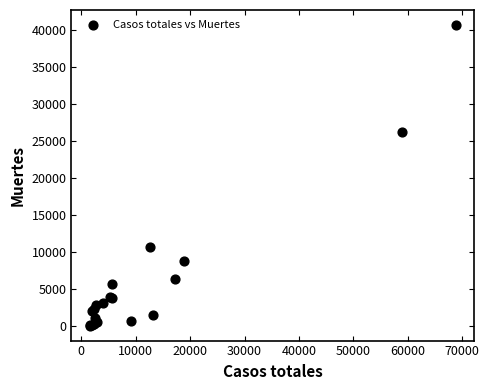

What Y value in the scatter plot is closest to 20383?

26203